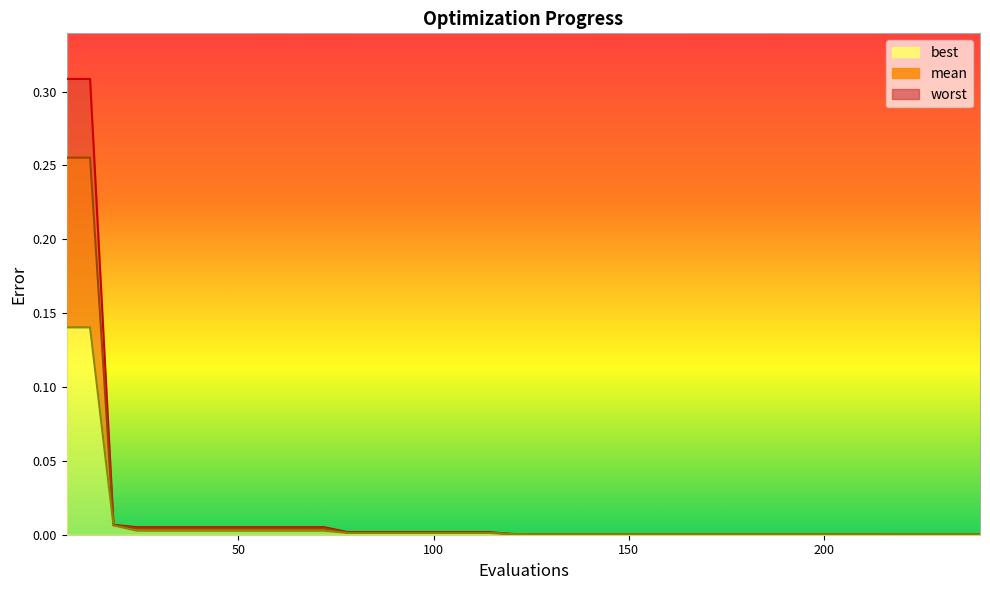

At which category is the sum across all series the highest?

6